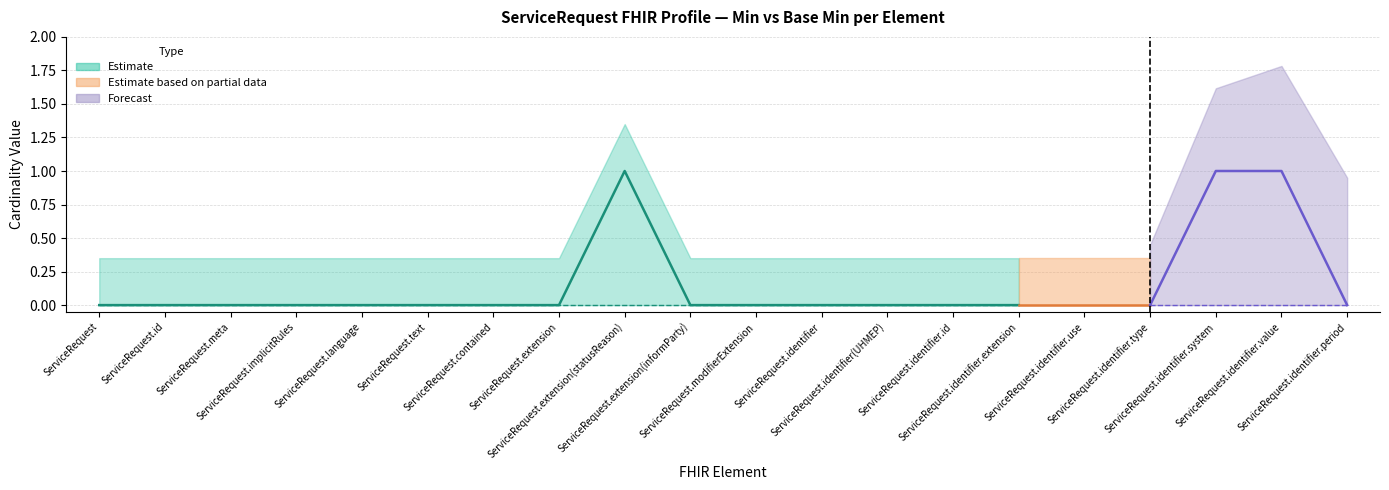

True or false: Min and Base Min intersect in this chart.

False